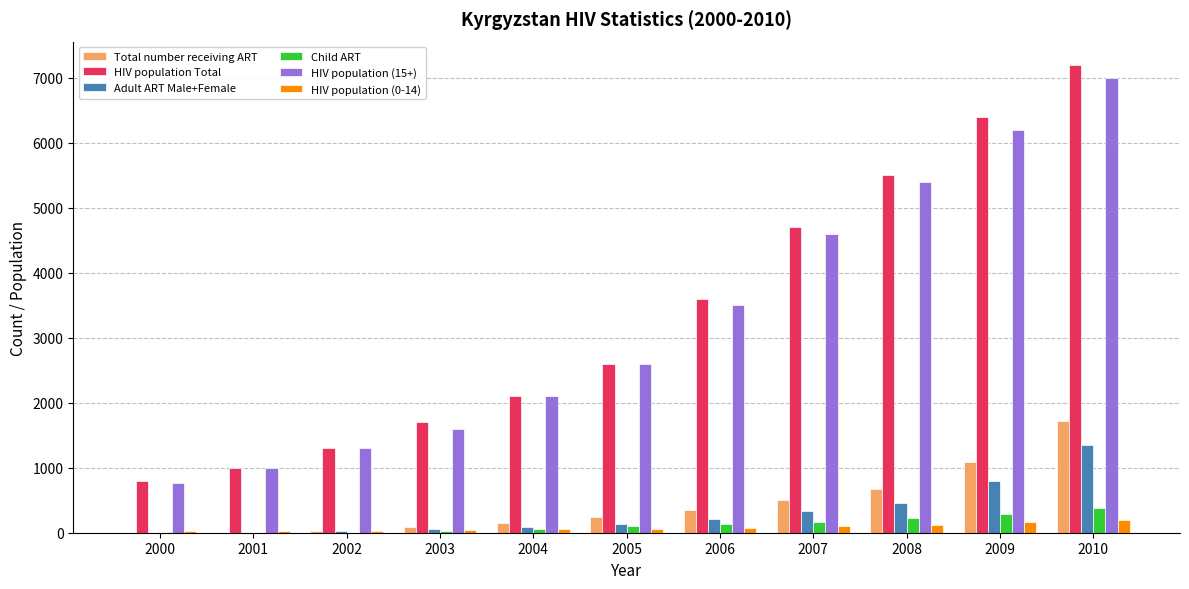

The HIV population Total series shows 1025 at 2007. True or false?

False